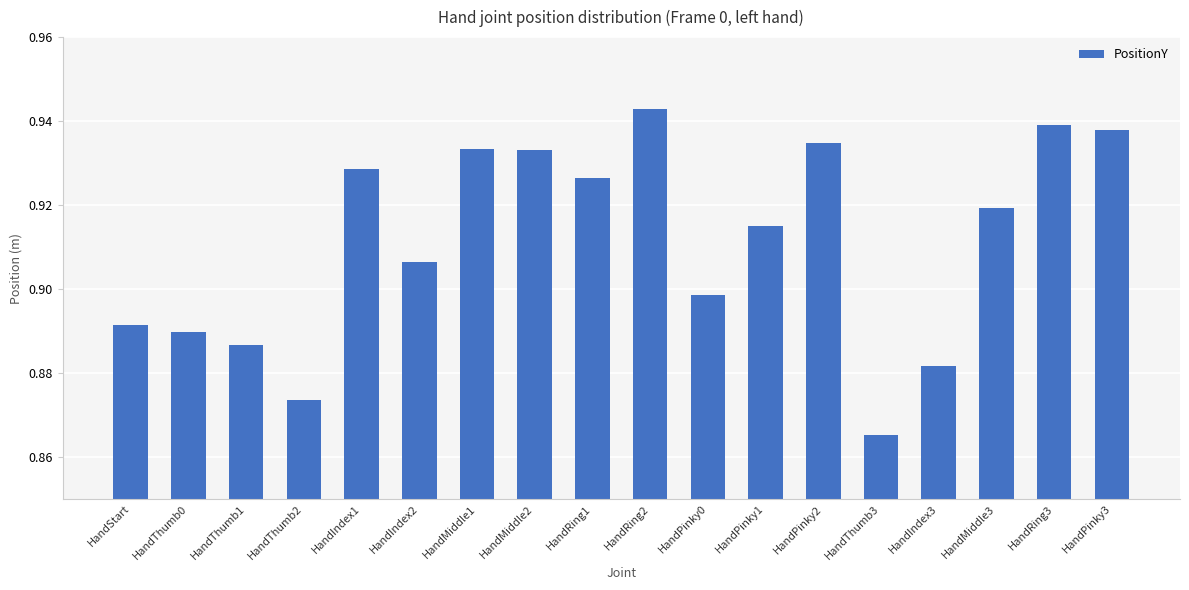

Does the chart contain stacked bars?

No